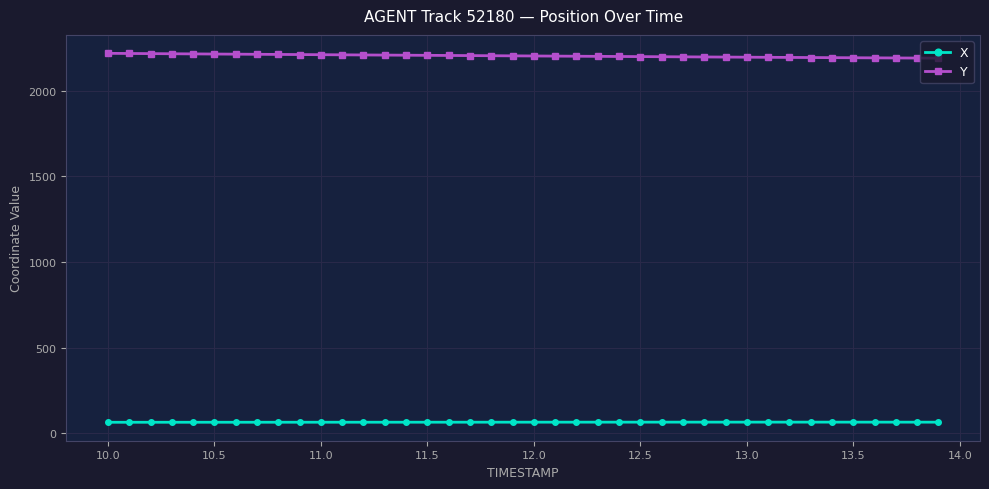

What is the value of the X point at the 18th from the left?

65.5